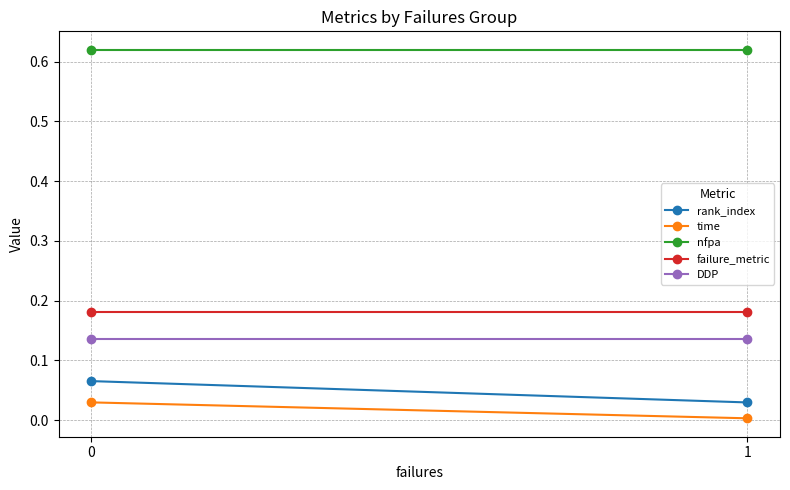

The DDP series shows 0.1 at 1. True or false?

False